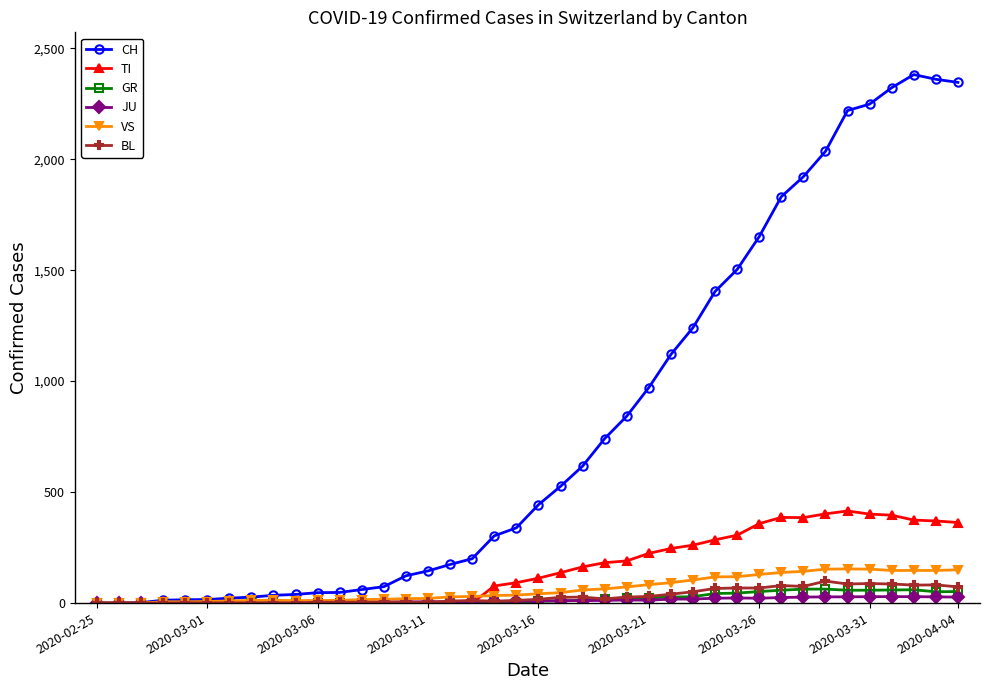

Which series has the widest spread of values?

CH